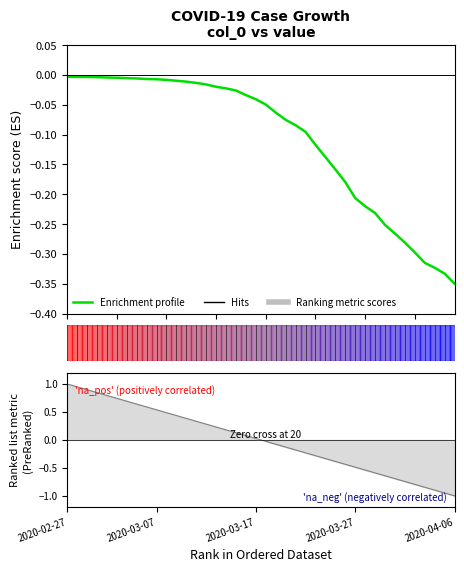

Does the chart have visible grid lines?

No